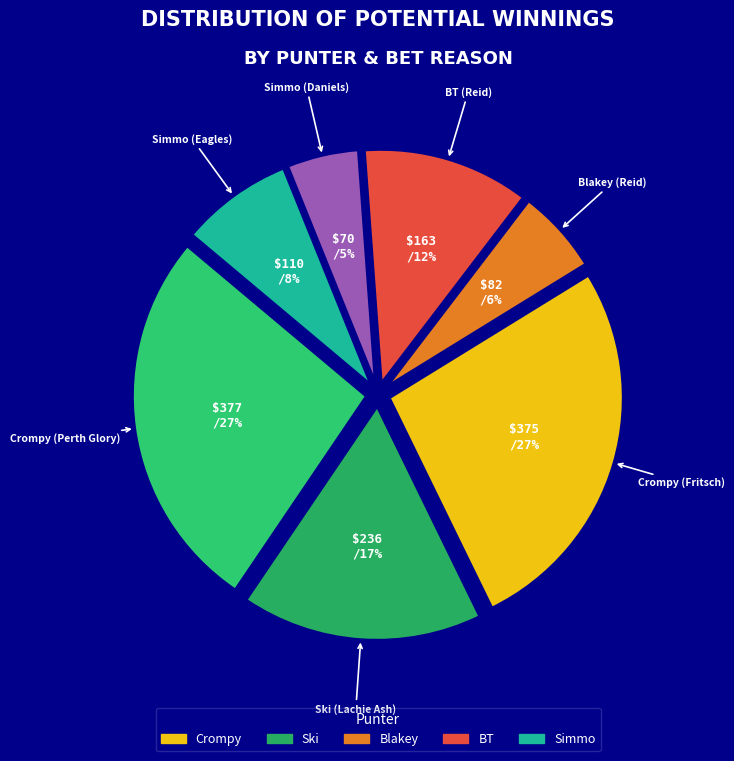

Does Simmo (Eagles) represent more than half of the total?

No